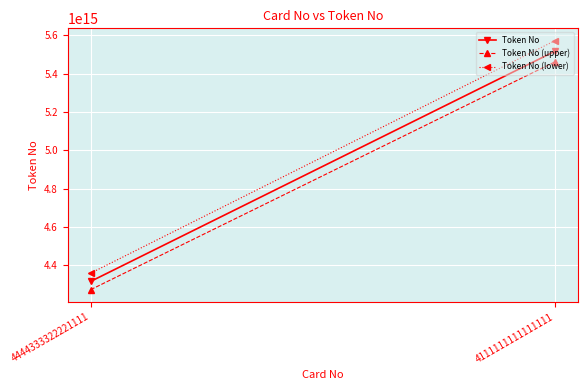

Reading left to right, list all the values displayed in this chart.

Token No: 4444333322221111=4315543494007383	4111111111111111=5516458273300859
Token No (upper): 4444333322221111=4272388059067309	4111111111111111=5461293690567850
Token No (lower): 4444333322221111=4358698928947457	4111111111111111=5571622856033868